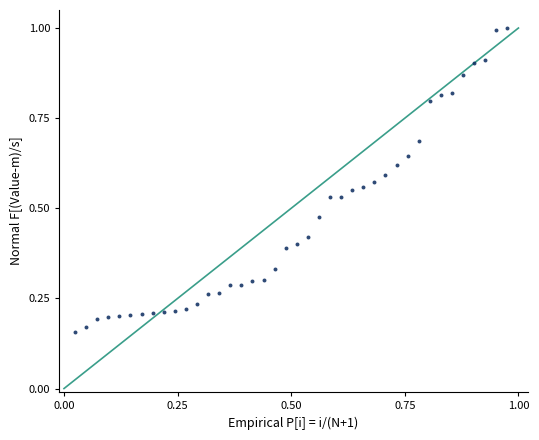

What is the range of X values (max minus min)?

1.0